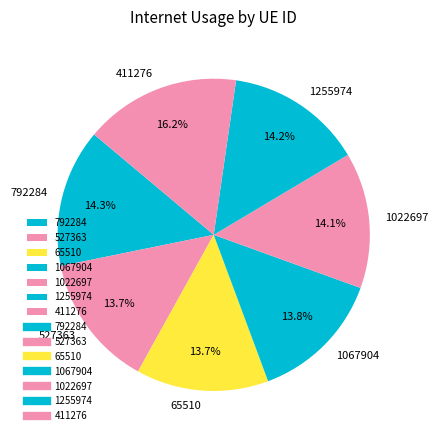

To the nearest percent, what is the combined percentage of 1022697 and 1067904?

28%